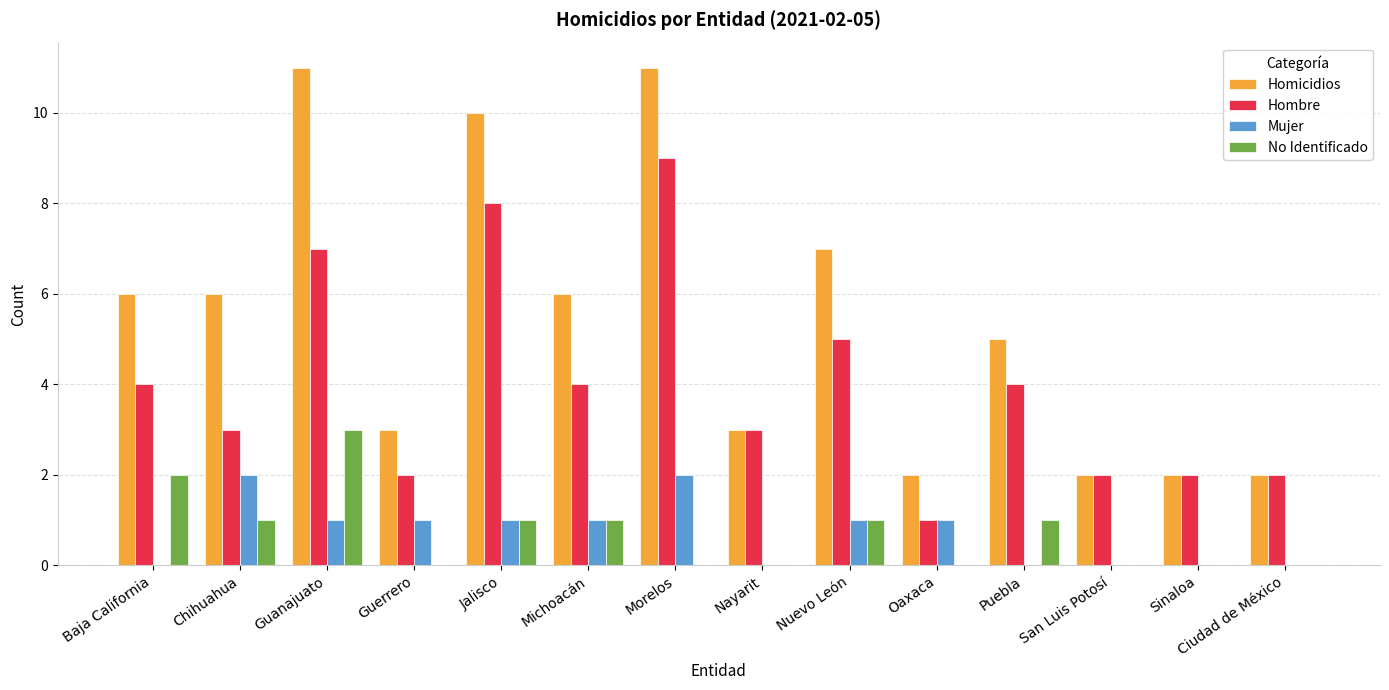

The value of Hombre at Puebla is 1. True or false?

False